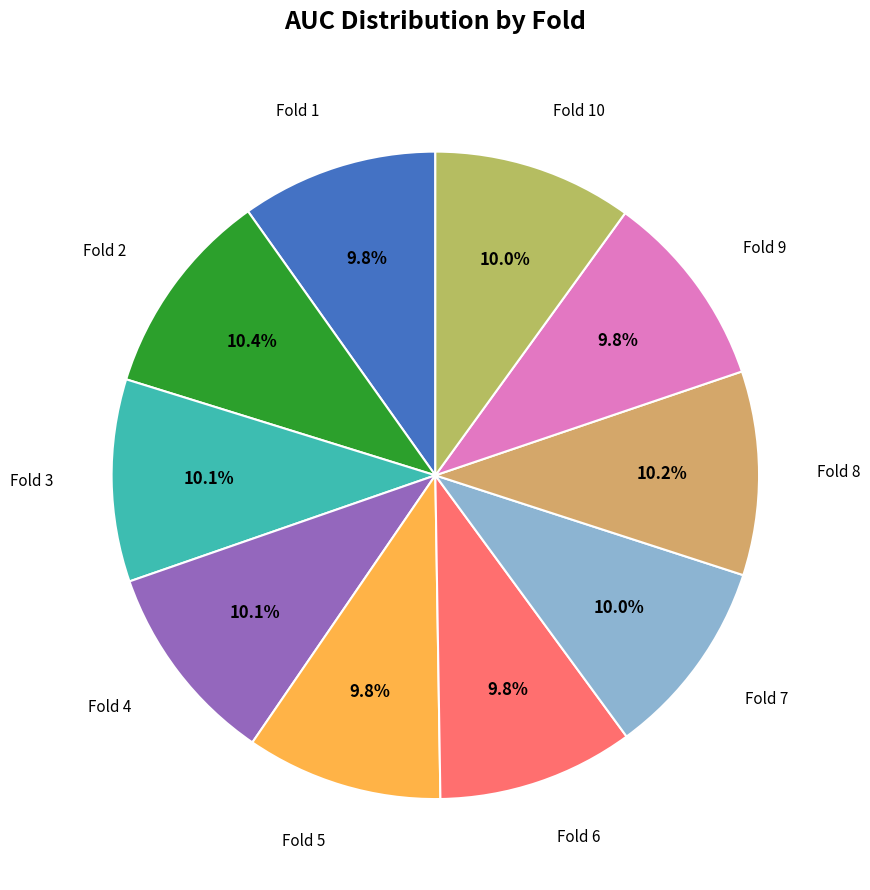

Does any single category account for the majority?

No